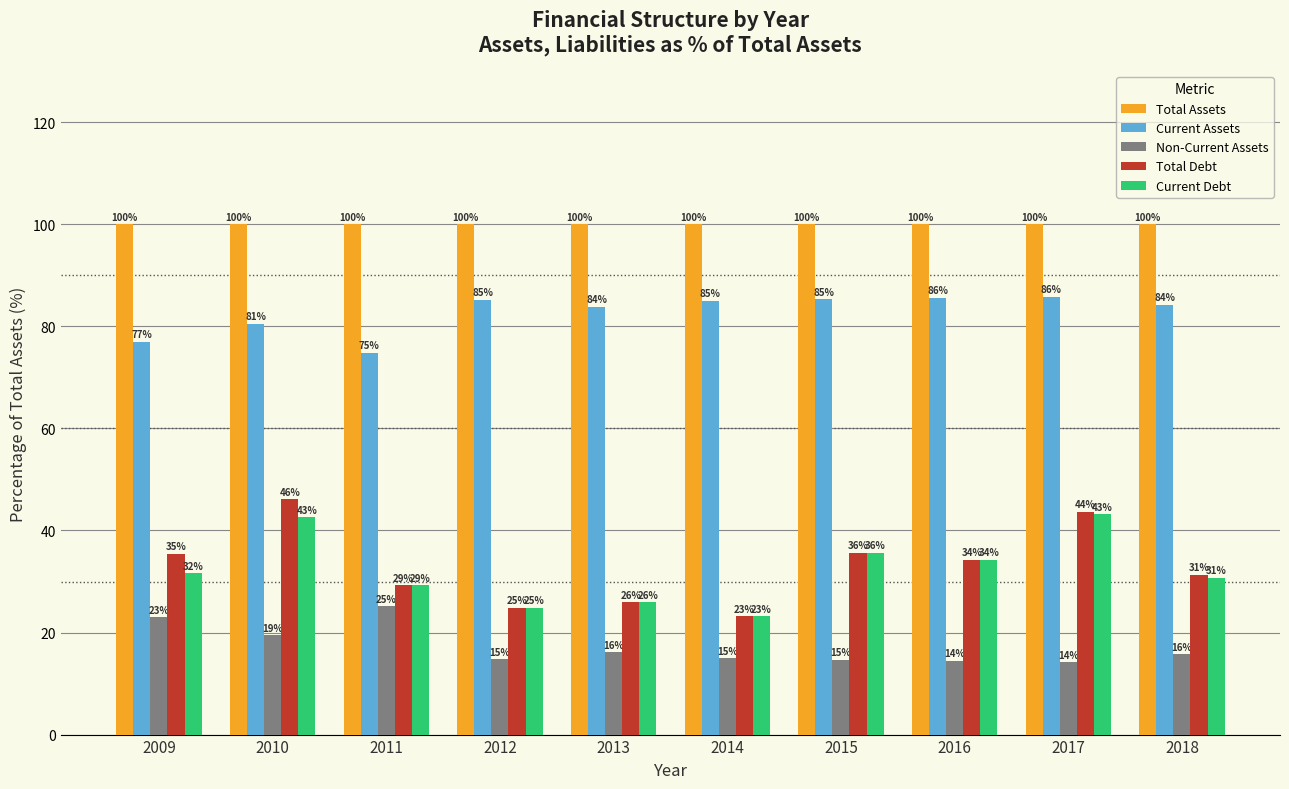

At which label is Total Debt closest to 34?

2016